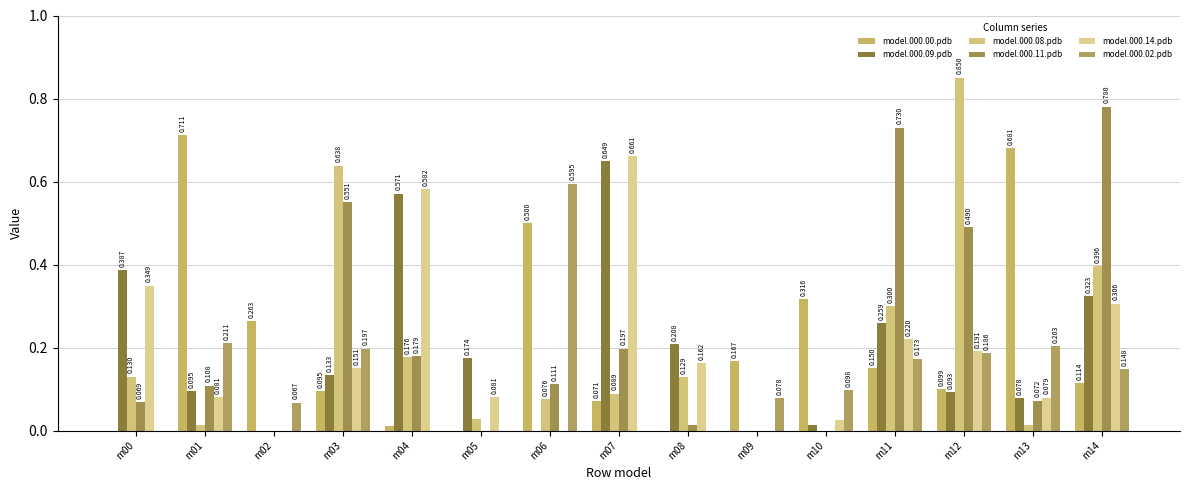

At which label does model.000.02.pdb reach its minimum?

m00